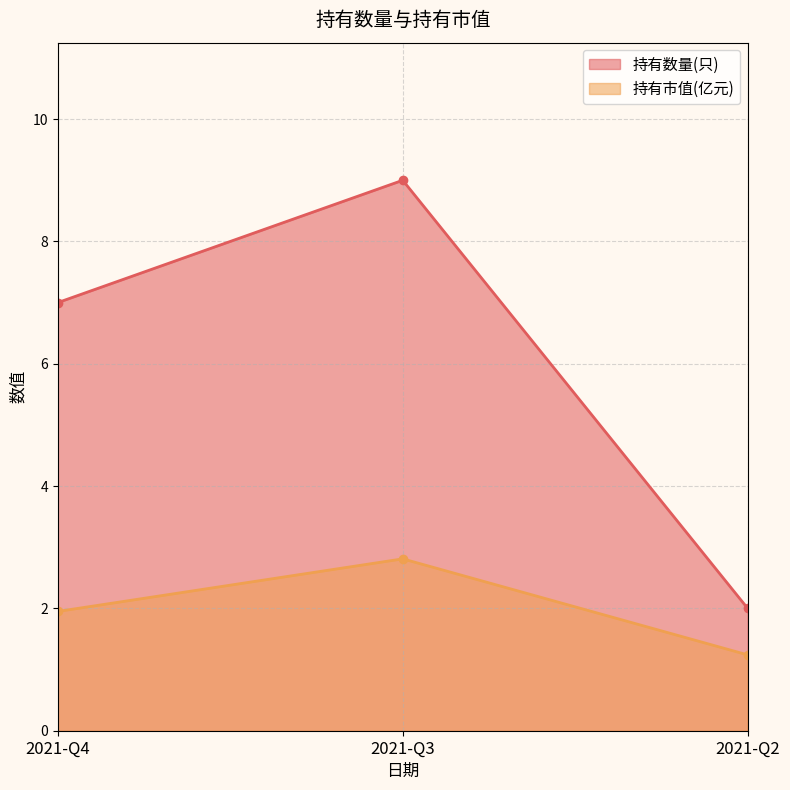

Reading right to left, list all the values displayed in this chart.

持有数量(只): 2021-Q2=2.0	2021-Q3=9.0	2021-Q4=7.0
持有市值(亿元): 2021-Q2=1.2	2021-Q3=2.8	2021-Q4=1.9